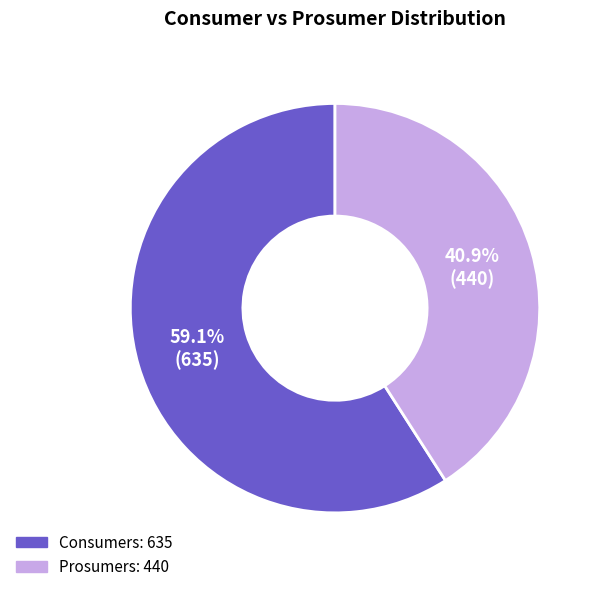

What is the majority slice?

Consumers